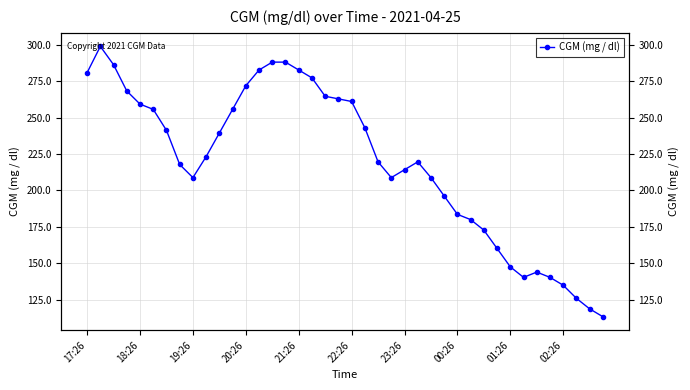

Count the number of data series in this chart.

1